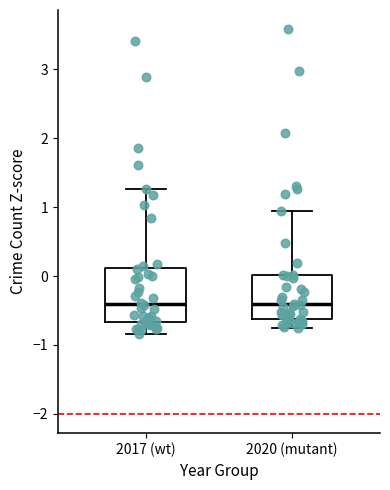

Which box is the tallest, from its lower edge to its upper edge?

2017 (wt)